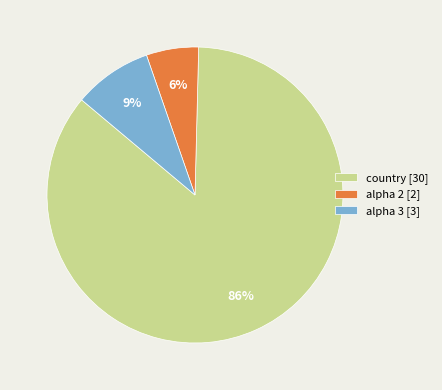

To the nearest percent, what is the combined percentage of country [30] and alpha 3 [3]?

94%